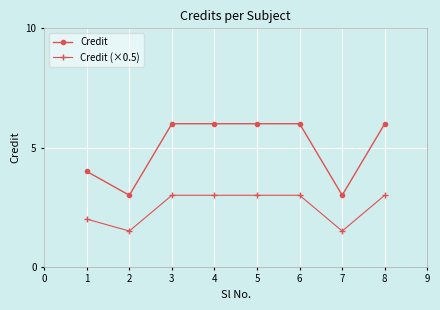

What is the total value across all series at 4?

9.0